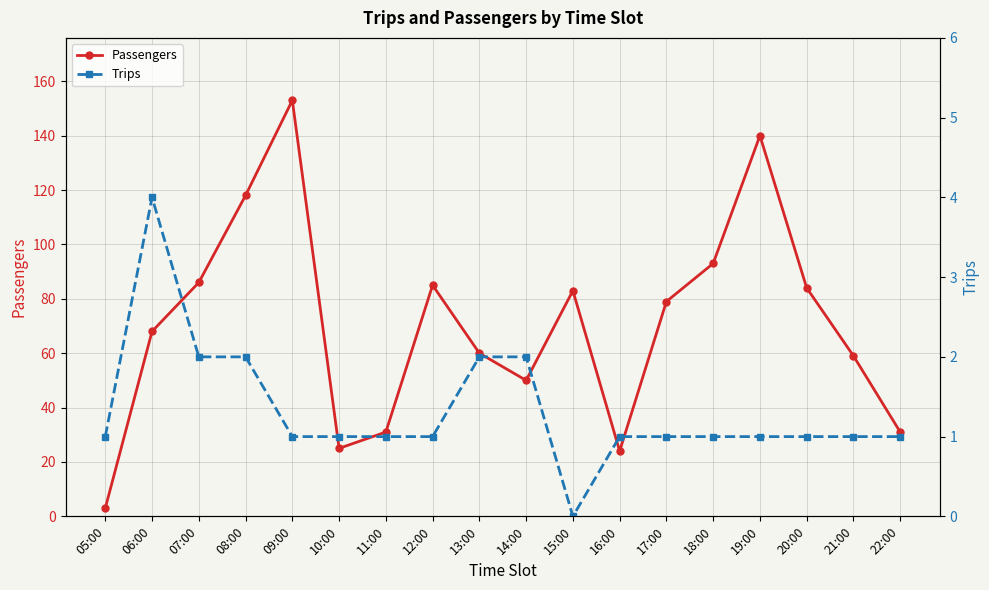

What is the value of the Trips point at the 13th from the left?

1